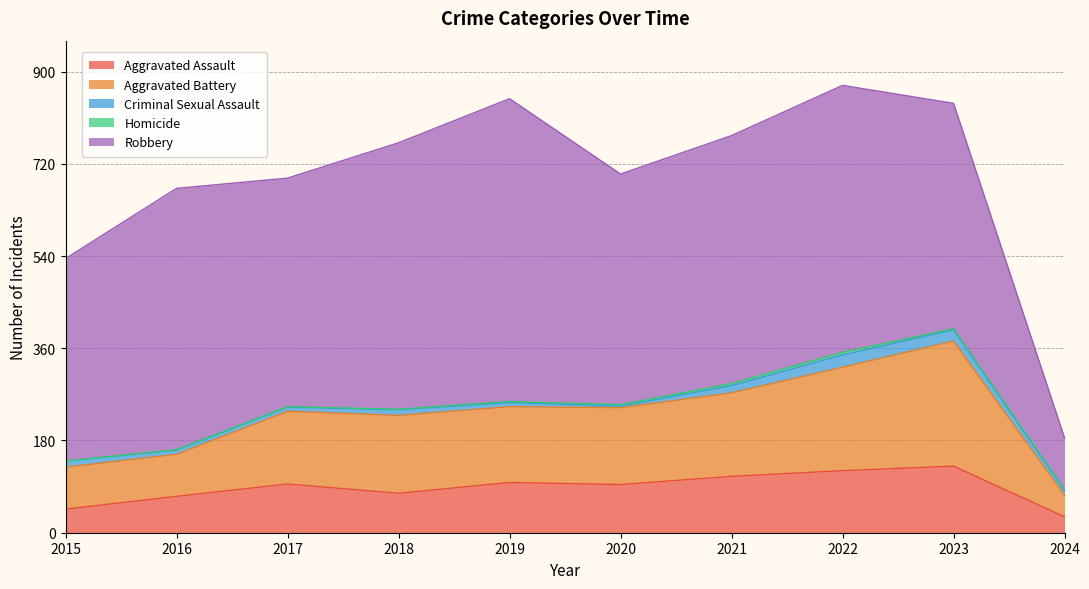

Which series changed the most between 2015 and 2023?

Aggravated Battery